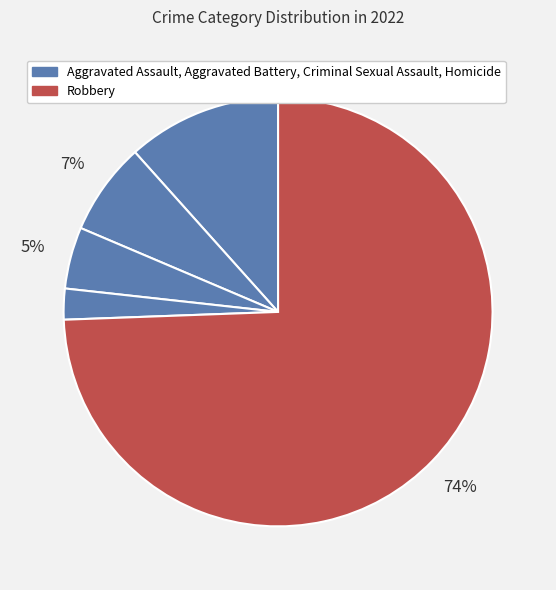

How many segments does this pie chart have?

5